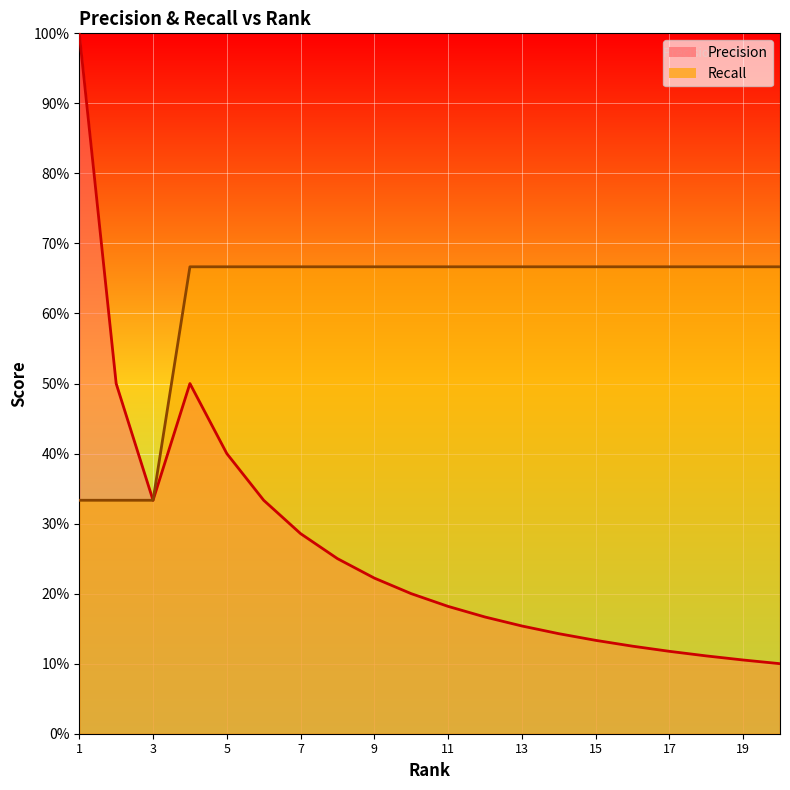

True or false: Precision and Recall intersect in this chart.

False